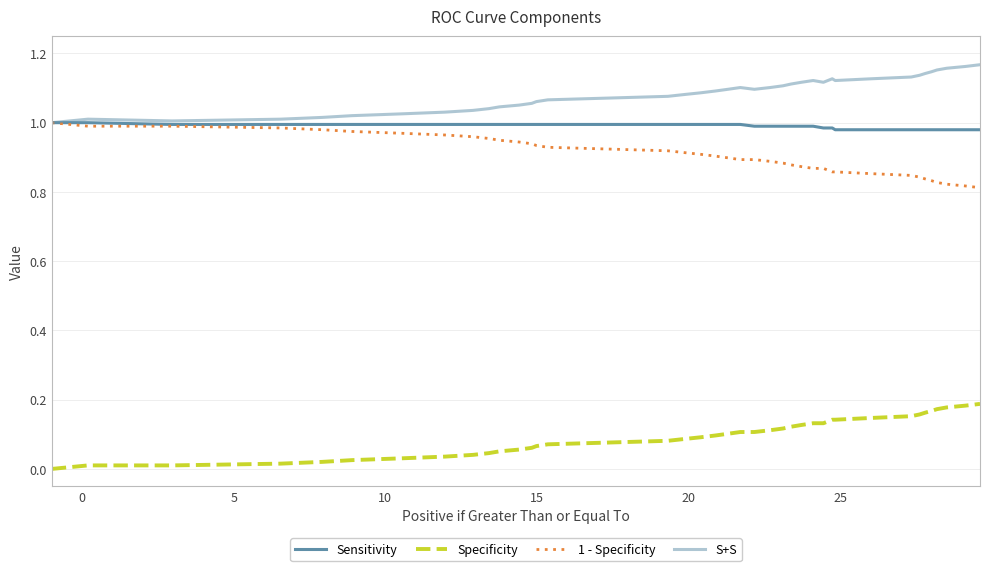

What is the label of the 26th point from the left?

25